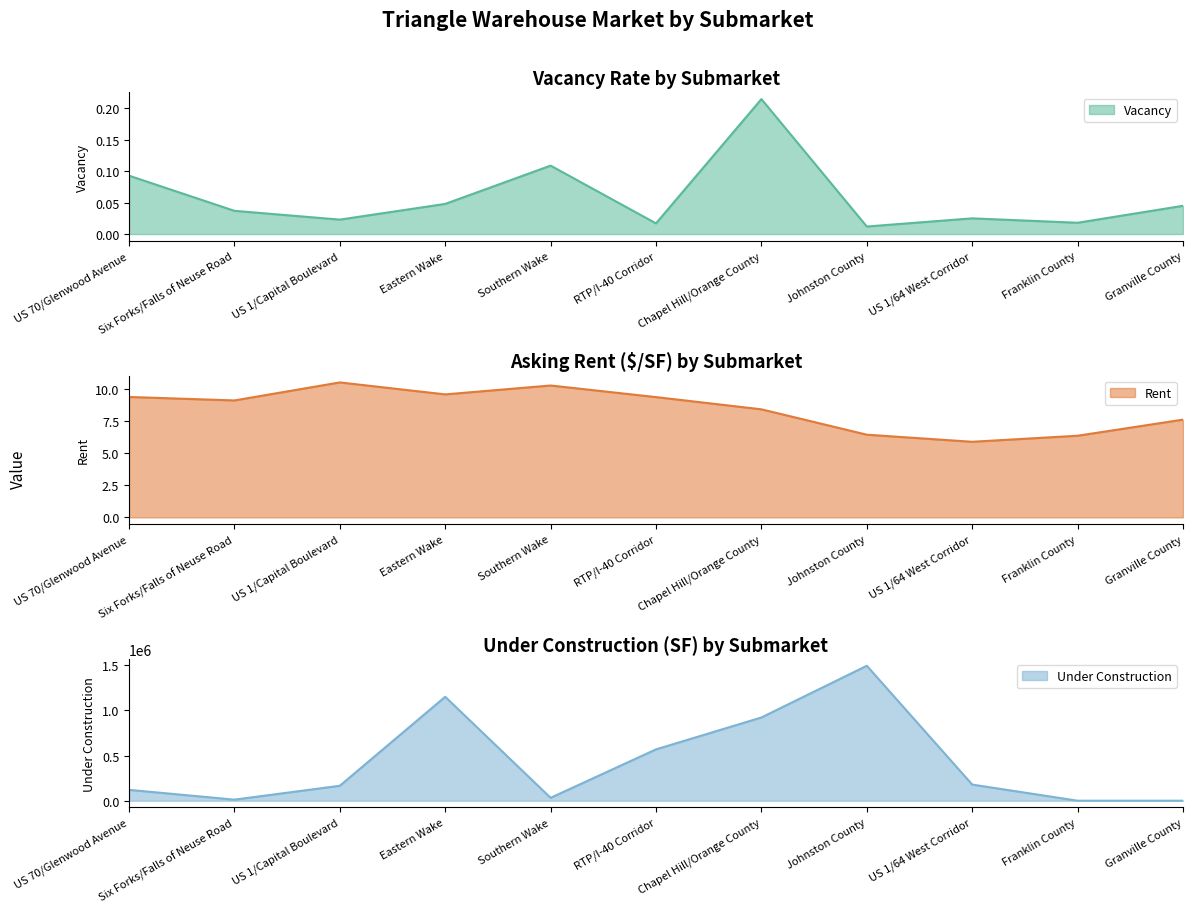

Read the rent_q value at Franklin County.

6.3